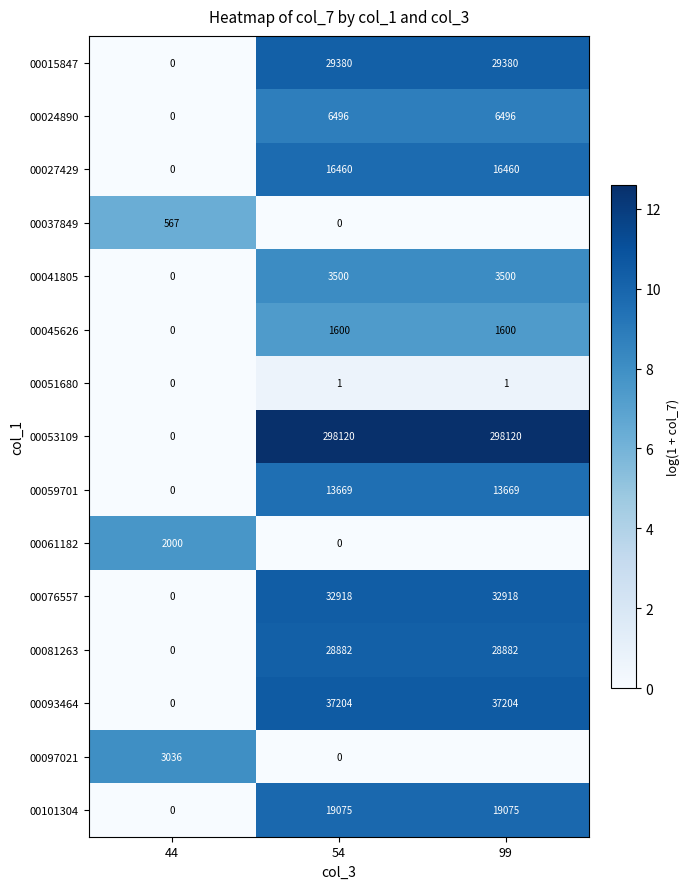

At which category is the sum across all series the highest?

54